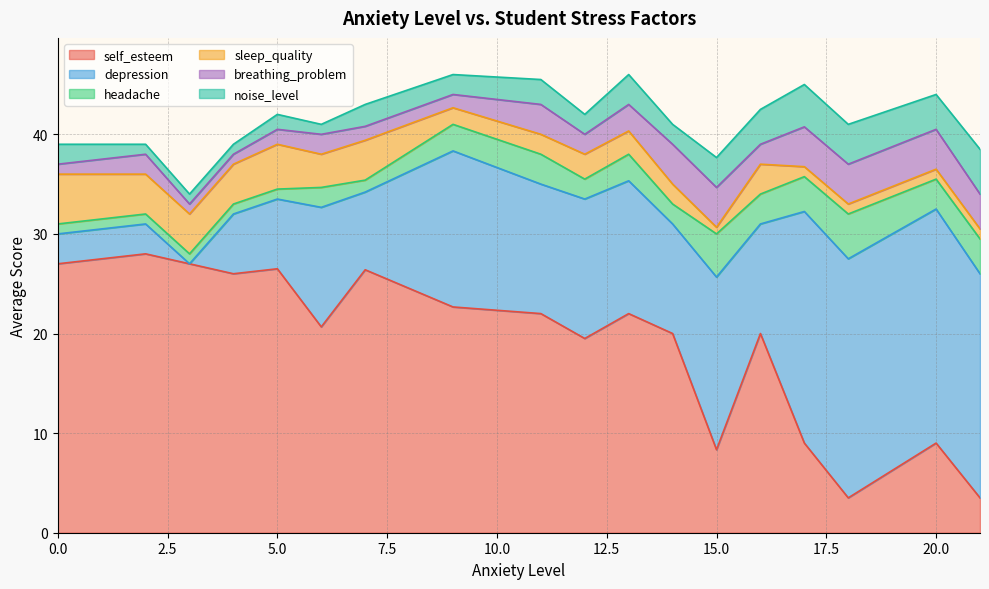

Which series has the largest total across all categories?

self_esteem